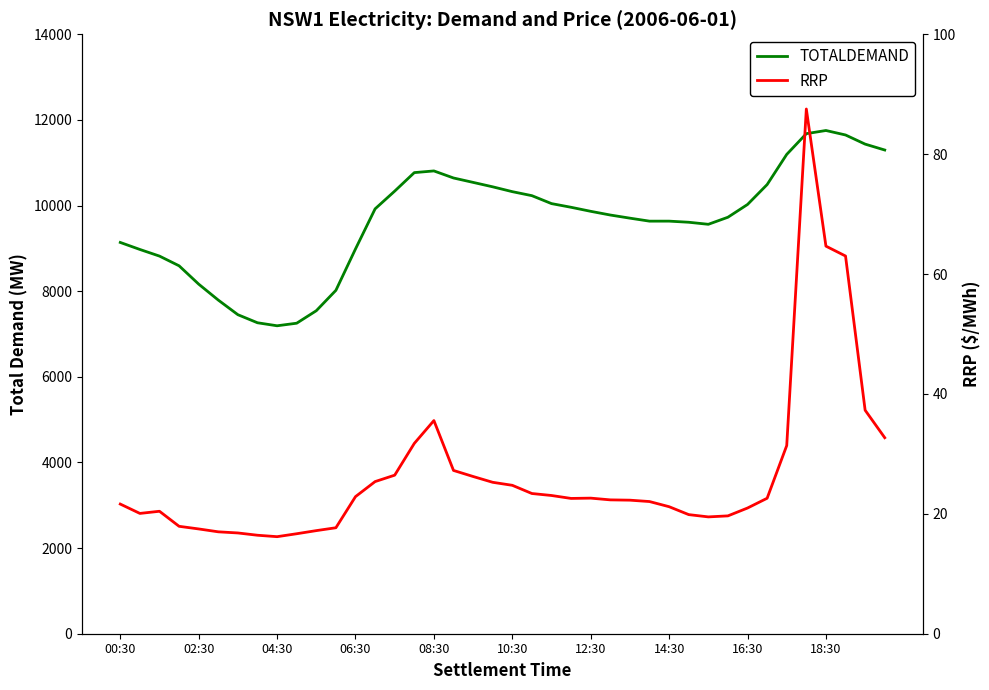

The TOTALDEMAND series shows 10337.4 at 14. True or false?

True